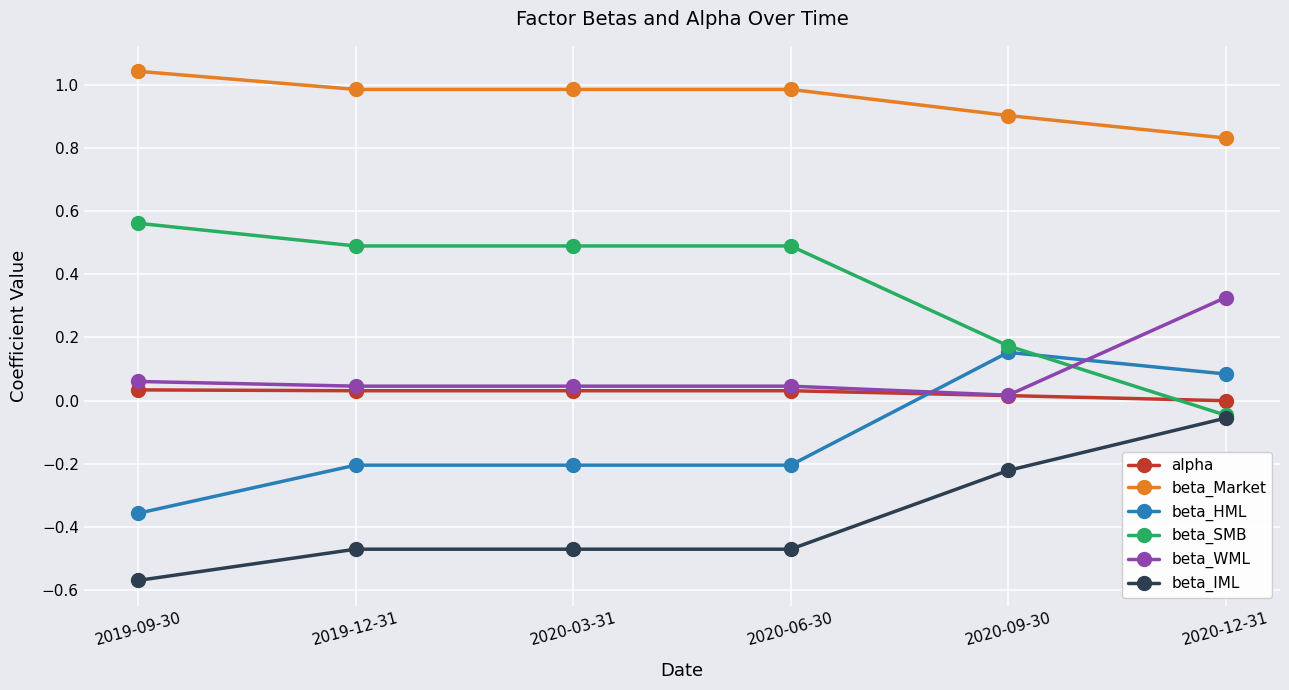

At which category is the sum across all series the highest?

2020-12-31